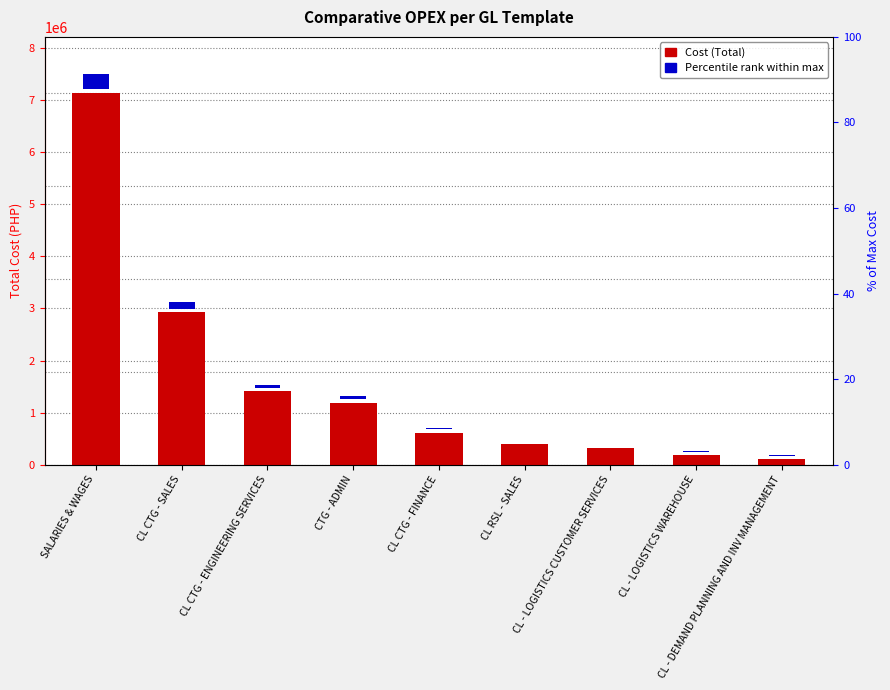

What is the label of the 4th bar from the right?

CL RSL - SALES